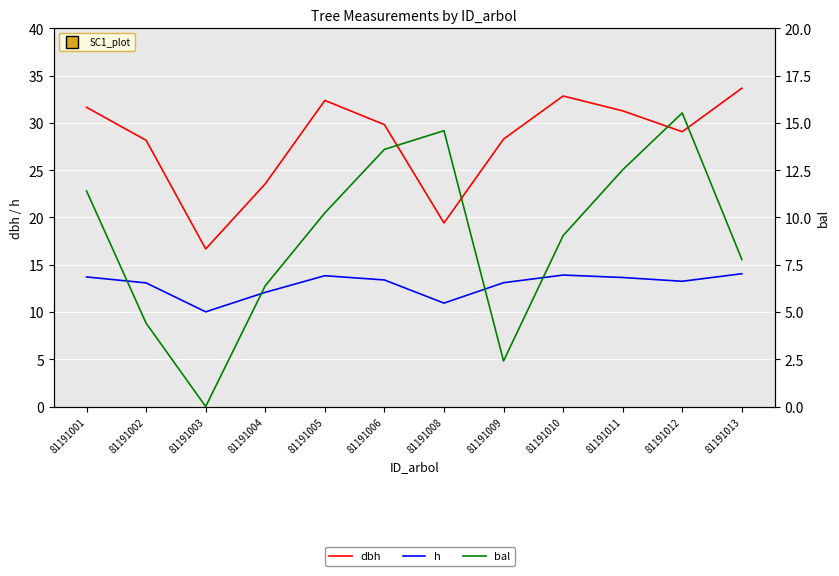

Where is h nearest to the value 12?

81191004